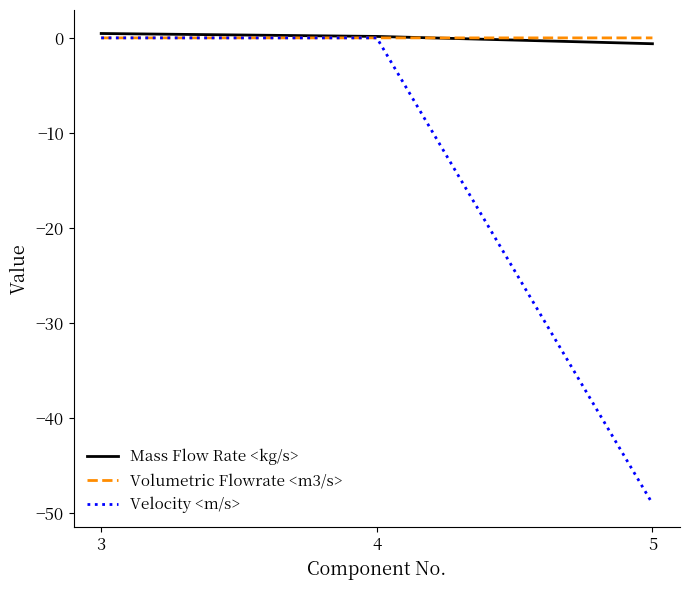

Rank the series at 5 from lowest to highest value.

Velocity <m/s>, Mass Flow Rate <kg/s>, Volumetric Flowrate <m3/s>